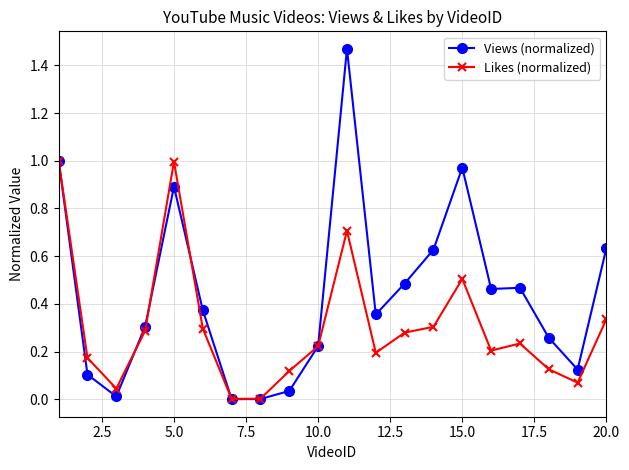

Which series has the largest total across all categories?

Views (normalized)